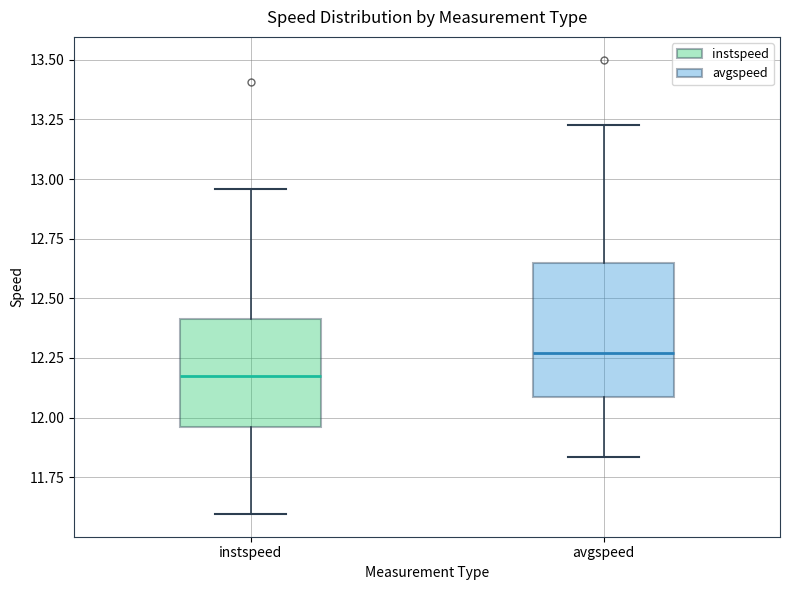

Which box has the lowest median line?

instspeed